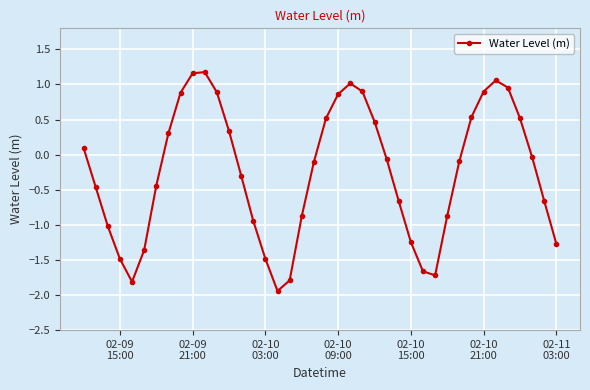

What is the value of the 3rd point from the left?

-1.0